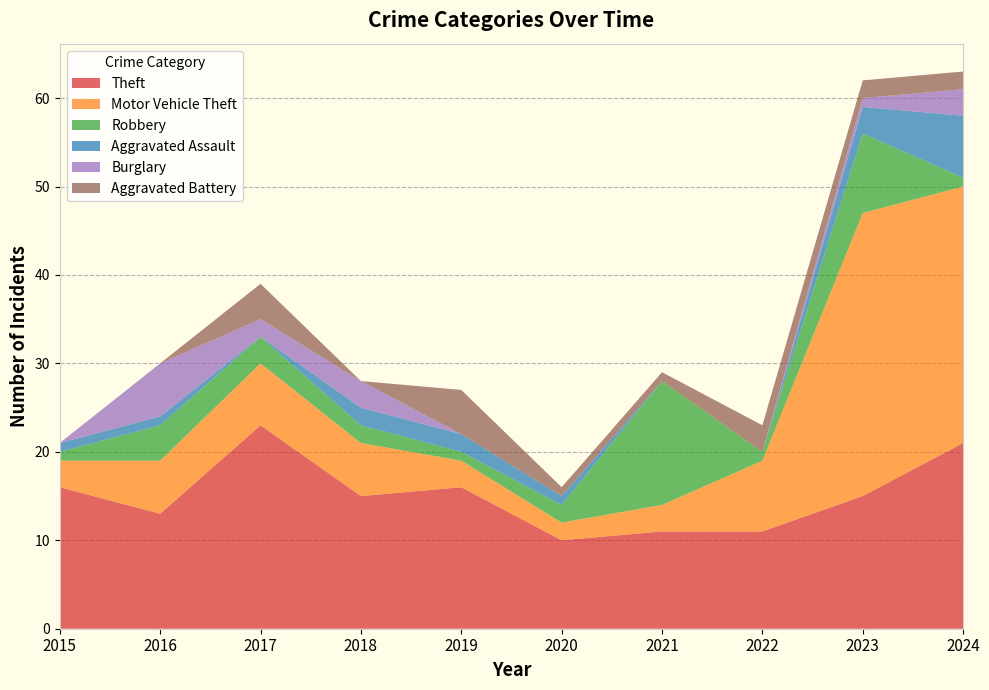

Reading right to left, what are all the values shown in this chart?

Theft: 2024=21	2023=15	2022=11	2021=11	2020=10	2019=16	2018=15	2017=23	2016=13	2015=16
Motor Vehicle Theft: 2024=29	2023=32	2022=8	2021=3	2020=2	2019=3	2018=6	2017=7	2016=6	2015=3
Robbery: 2024=1	2023=9	2022=1	2021=14	2020=2	2019=1	2018=2	2017=3	2016=4	2015=1
Aggravated Assault: 2024=7	2023=3	2022=0	2021=0	2020=1	2019=2	2018=2	2017=0	2016=1	2015=1
Burglary: 2024=3	2023=1	2022=0	2021=0	2020=0	2019=0	2018=3	2017=2	2016=6	2015=0
Aggravated Battery: 2024=2	2023=2	2022=3	2021=1	2020=1	2019=5	2018=0	2017=4	2016=0	2015=0